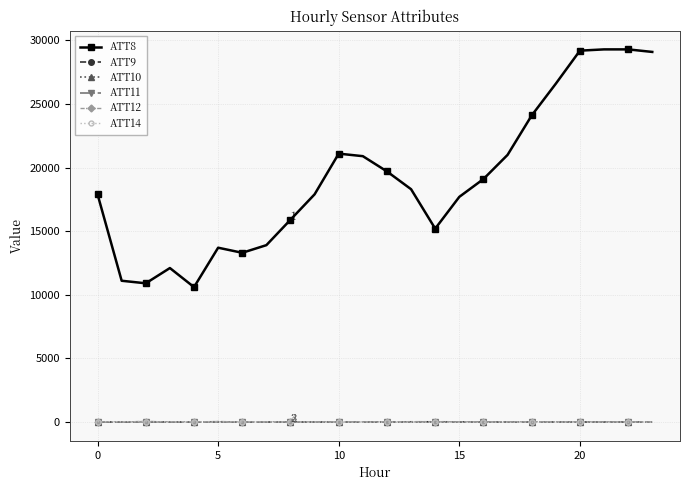

True or false: ATT10 and ATT8 cross at least once.

False